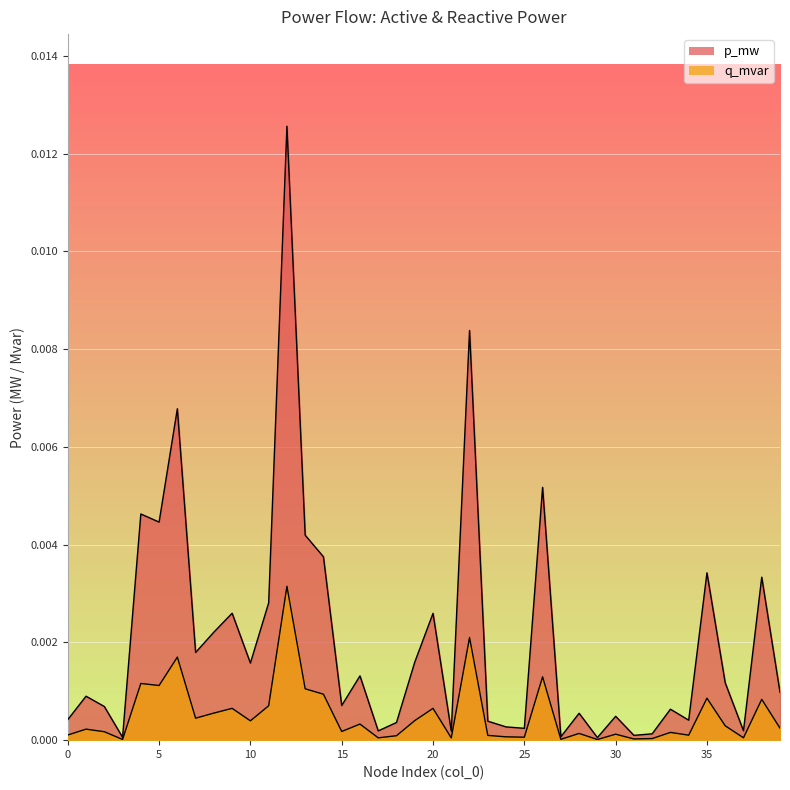

Where is the first local maximum for q_mvar?

1